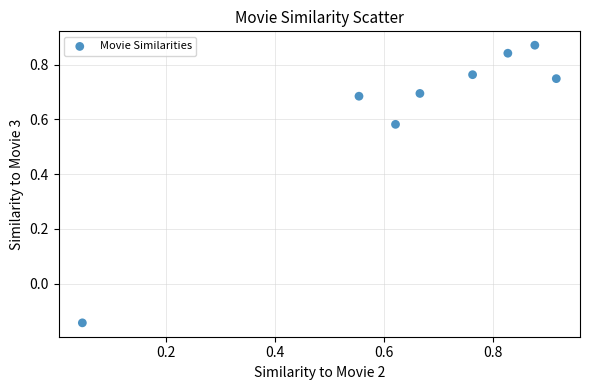

What is the range of Y values (max minus min)?

1.0